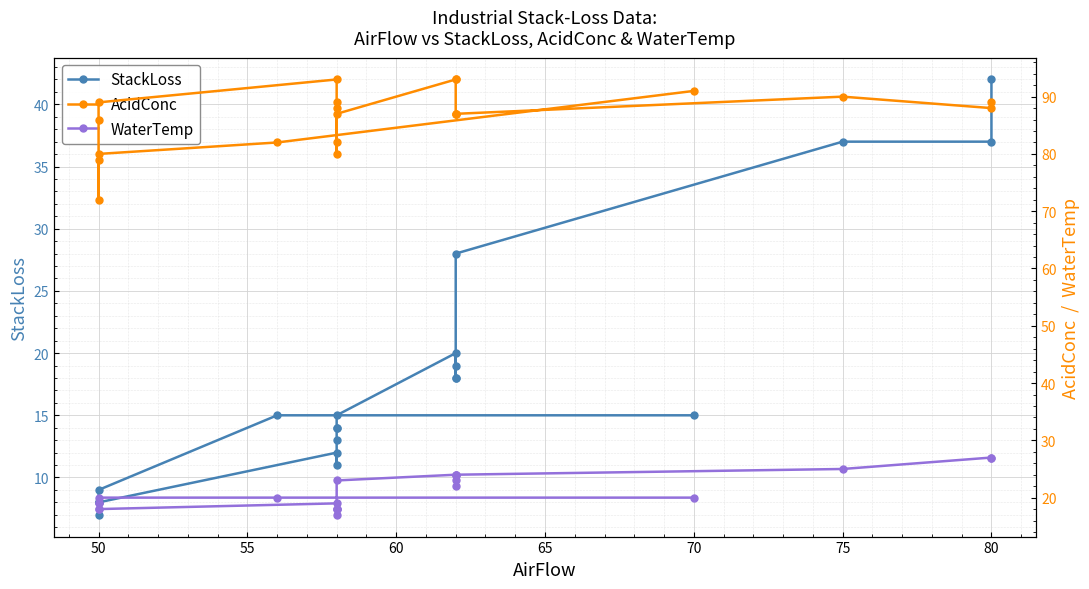

Reading right to left, list all the values displayed in this chart.

StackLoss: 15	15	9	8	8	7	8	12	11	13	14	14	15	20	19	18	18	28	37	37	42
AcidConc: 91	82	80	79	72	86	89	93	82	88	89	80	87	93	93	87	87	87	90	88	89
WaterTemp: 20	20	20	19	19	18	18	19	18	17	18	18	23	24	24	23	22	24	25	27	27